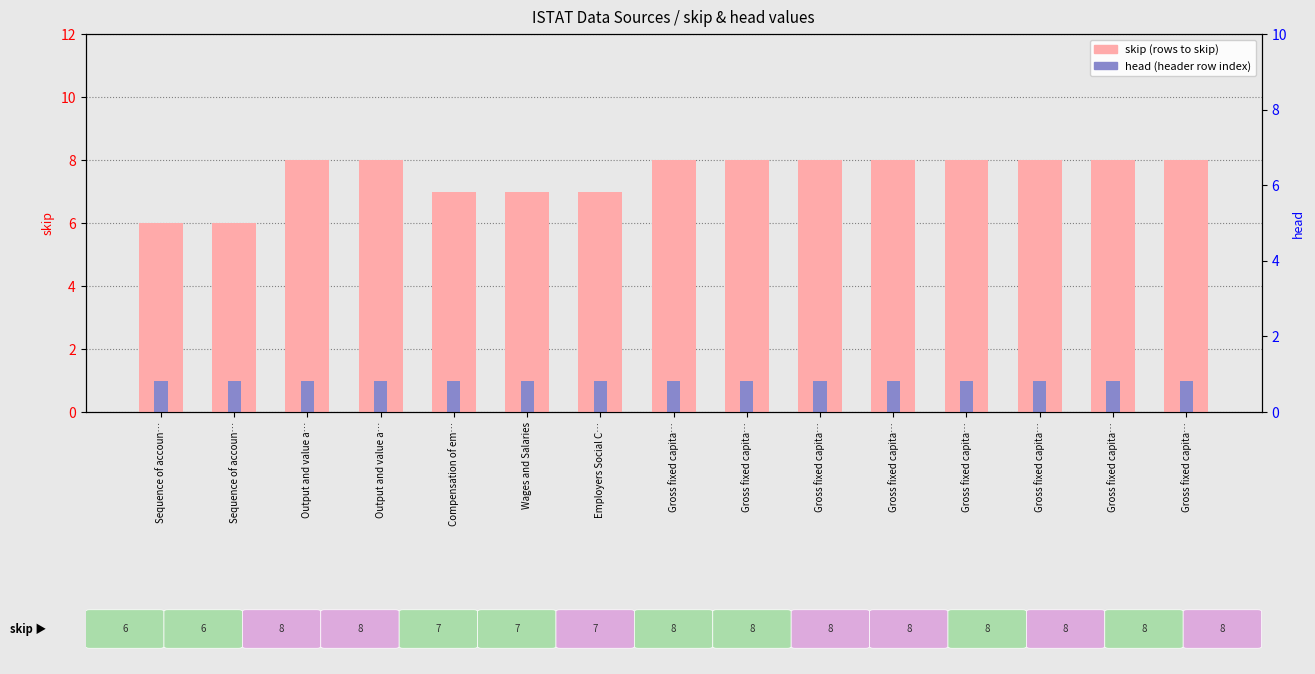

What is the spread (max minus min) of values at Output and value a…?

7